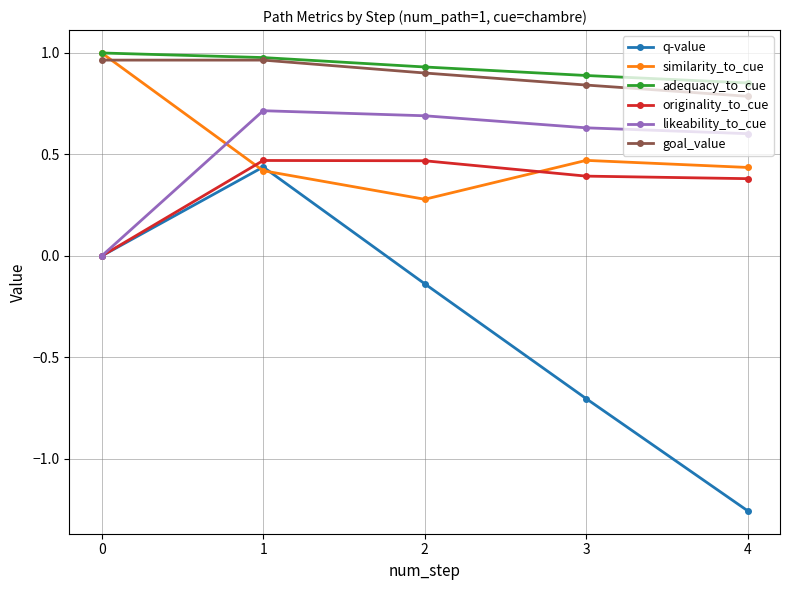

Is it true that goal_value equals 1.5 at 1?

False